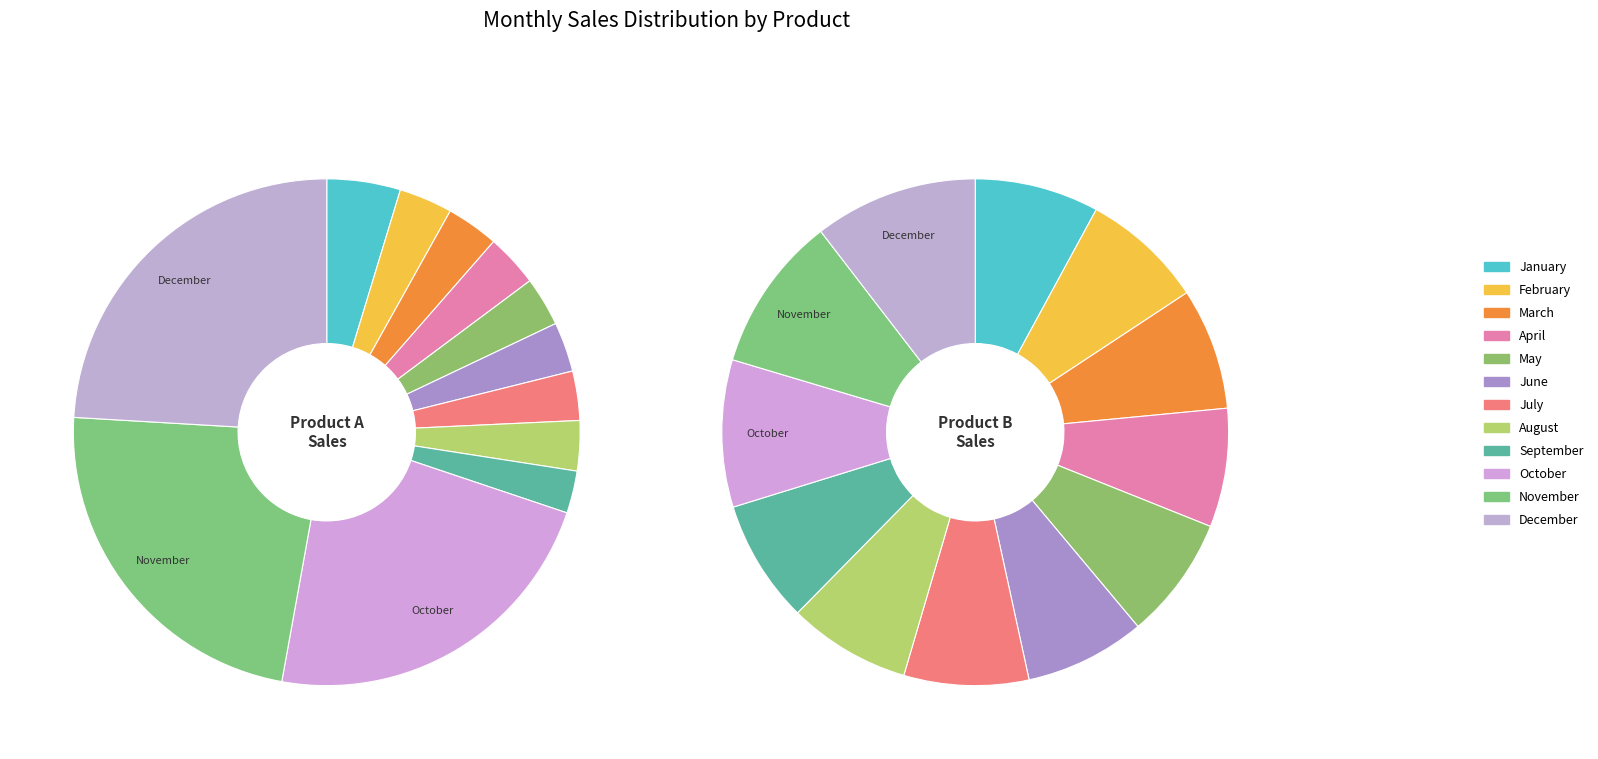

To the nearest percent, what percentage of the pie is February?

3%